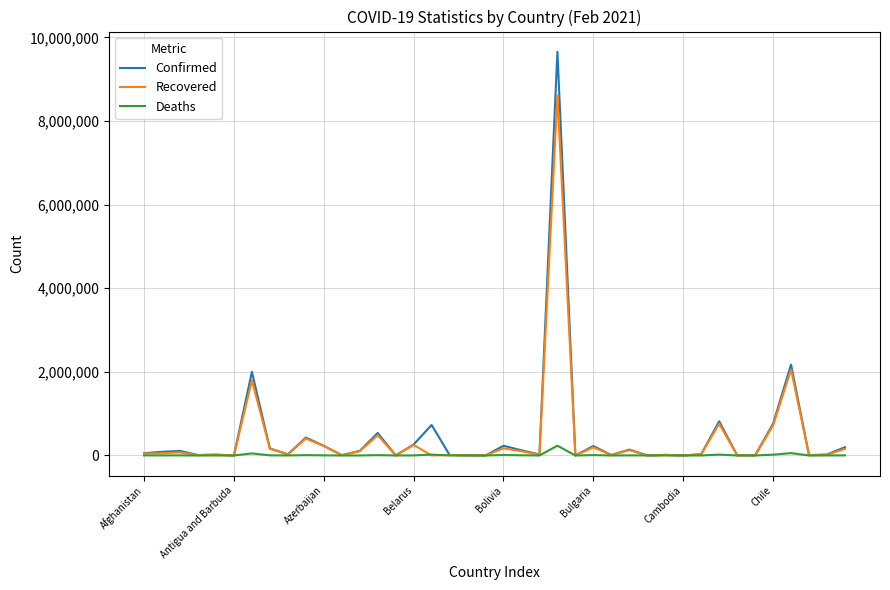

List the series in order of their peak value, highest first.

Confirmed, Recovered, Deaths